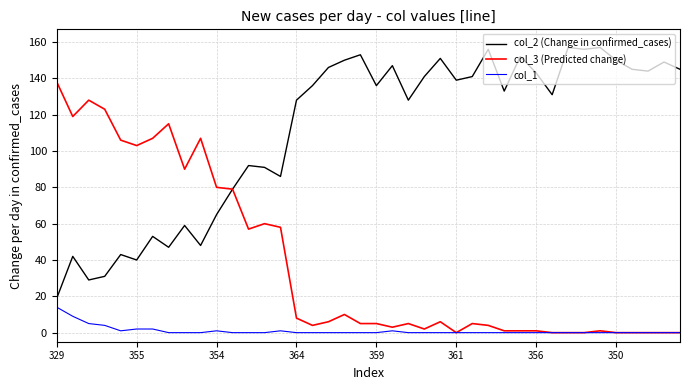

List the series in order of their peak value, highest first.

col_2 (Change in confirmed_cases), col_3 (Predicted change), col_1